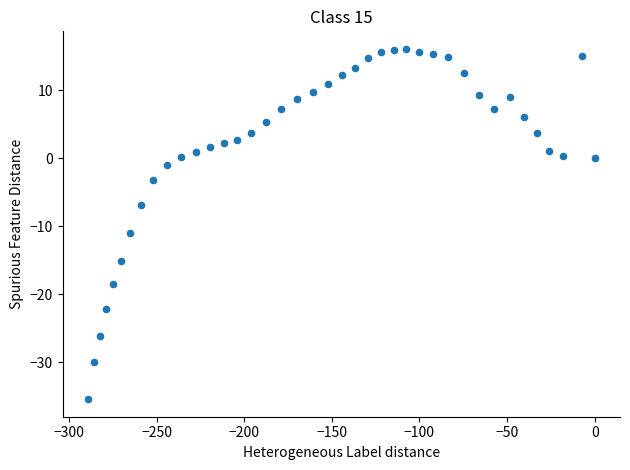

What is the range of X values (max minus min)?

289.3